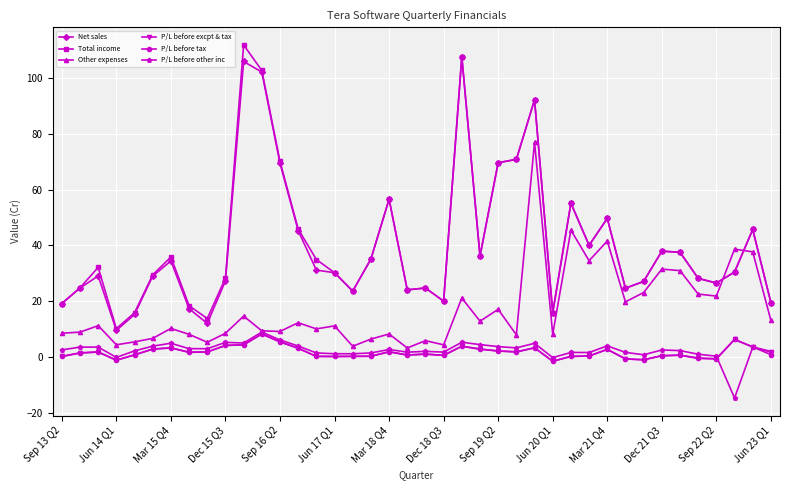

What is the minimum value shown in the chart?

-14.8